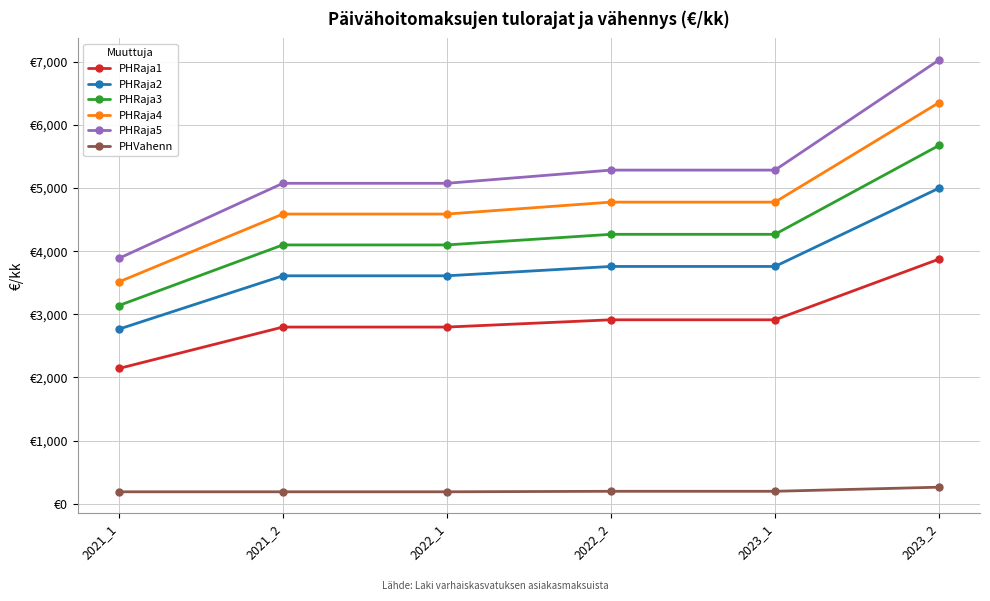

Rank the series at 2021_1 from highest to lowest value.

PHRaja5, PHRaja4, PHRaja3, PHRaja2, PHRaja1, PHVahenn